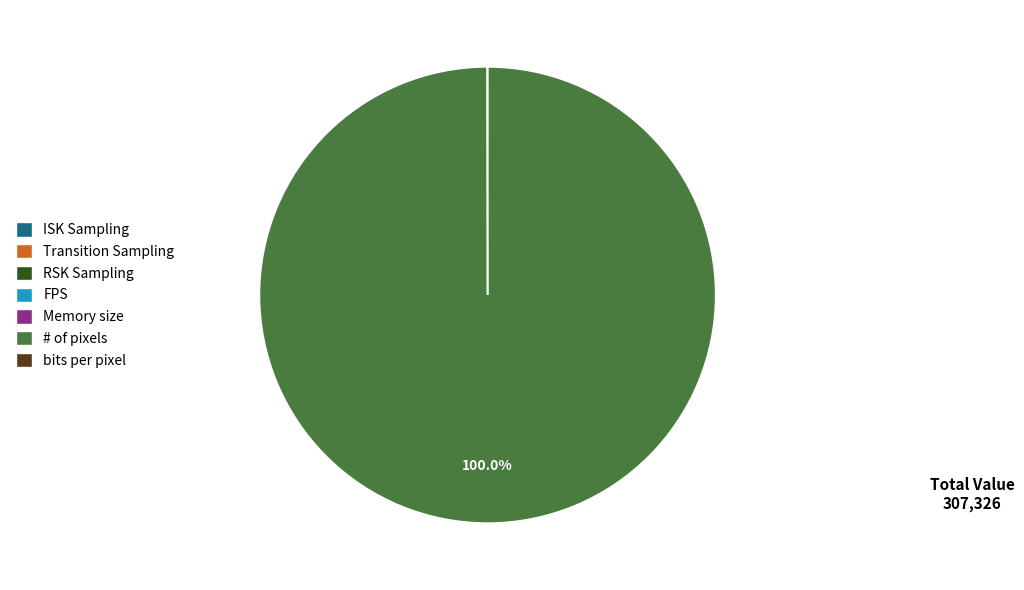

Which slice is the largest?

# of pixels